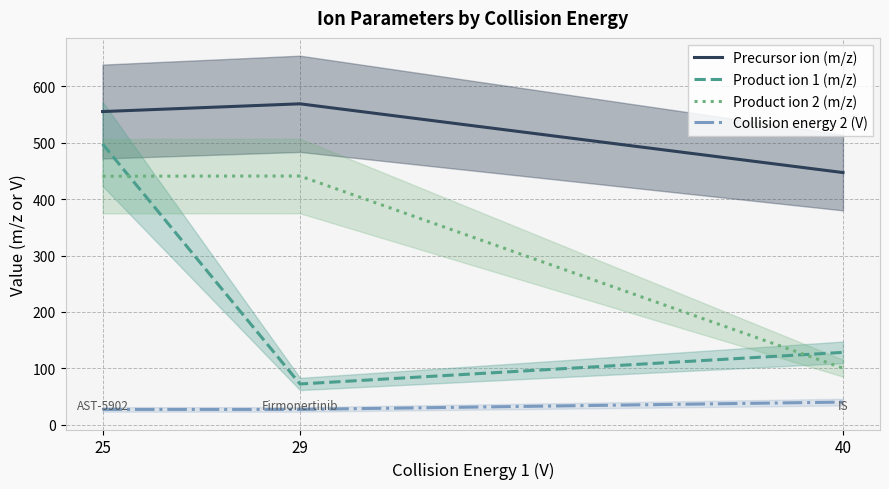

Which series has the largest total across all categories?

Precursor ion (m/z)